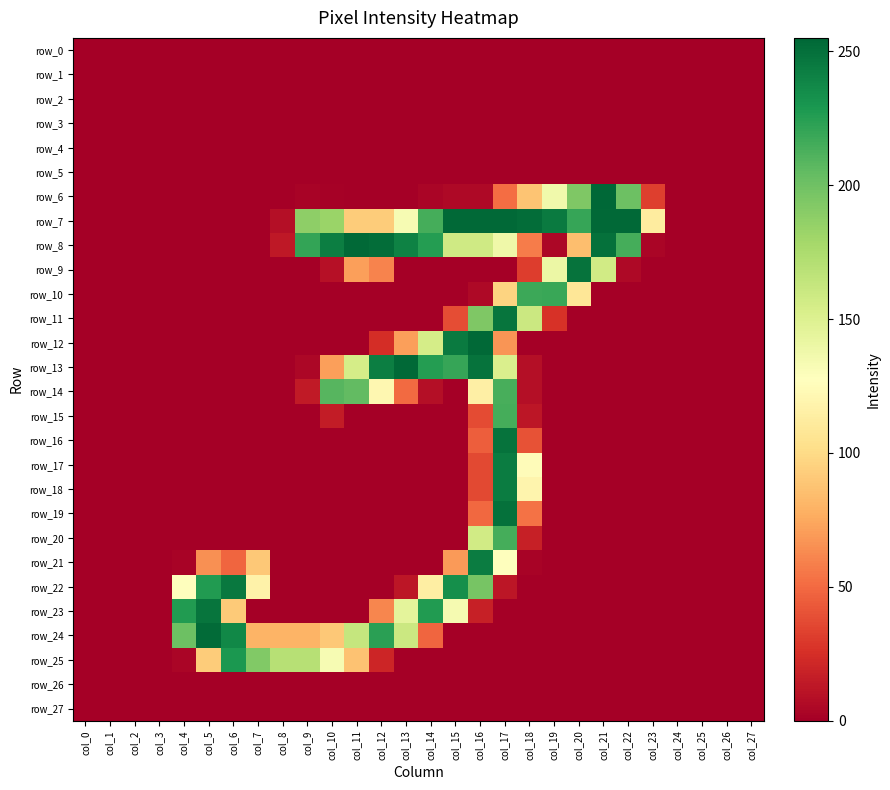

Which series has the largest range (max minus min)?

row_6